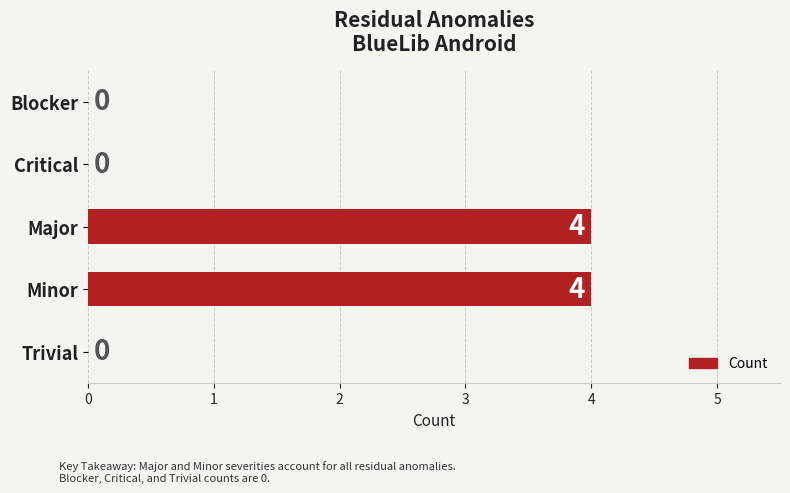

Which has a higher value, Minor or Blocker?

Minor